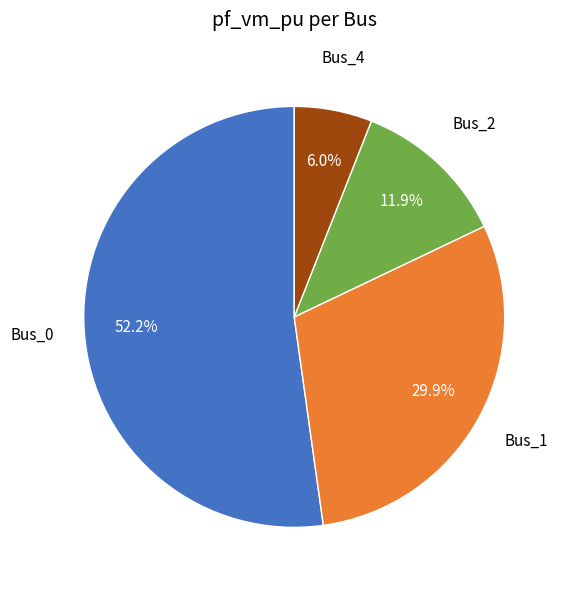

Is there any slice that represents more than half of the pie?

Yes